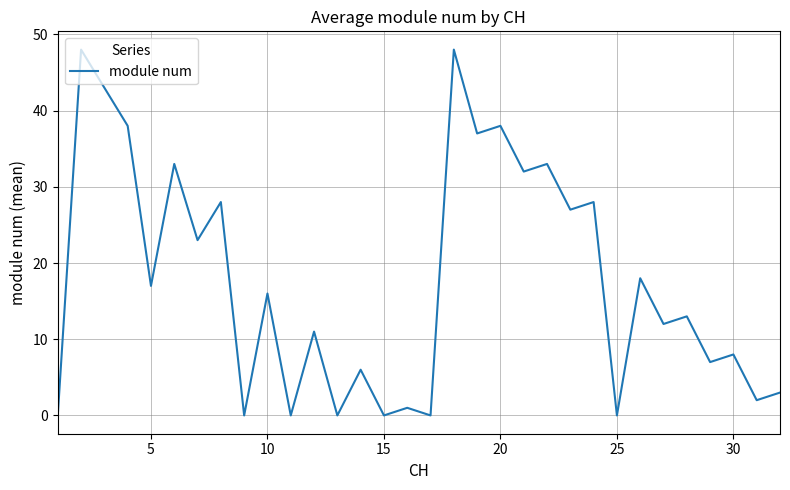

What is the difference between the maximum and minimum values?

48